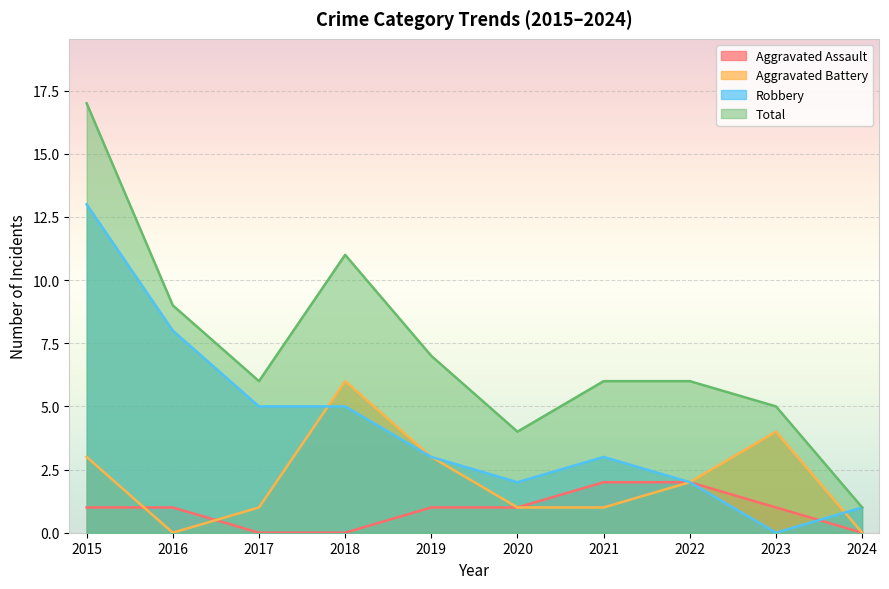

What is the difference between the maximum and minimum values in the Aggravated Battery series?

6